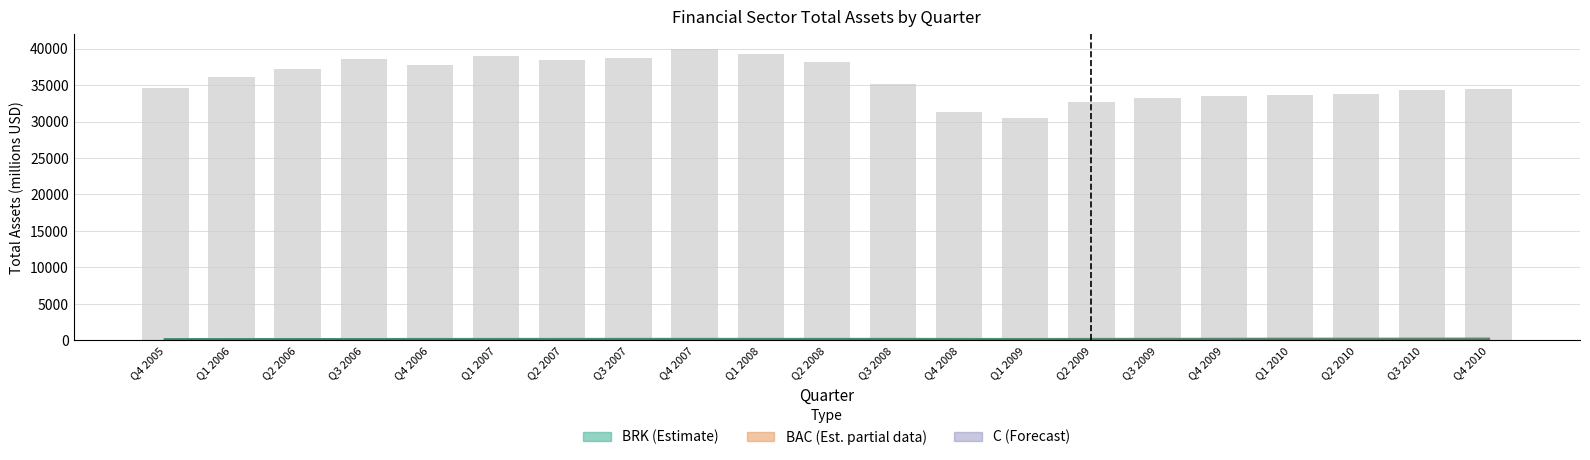

What is the spread (max minus min) of values at Q2 2008?

94.7